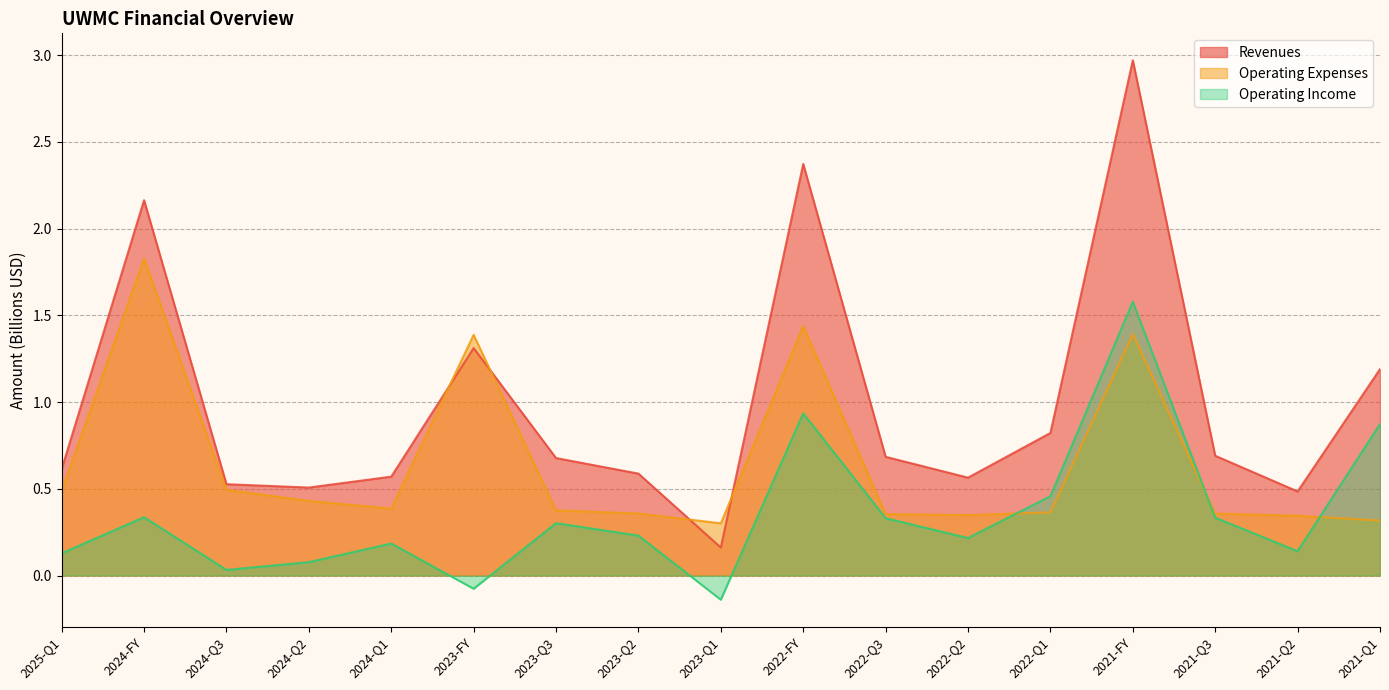

What is the sum of all Operating Income values?

5.9